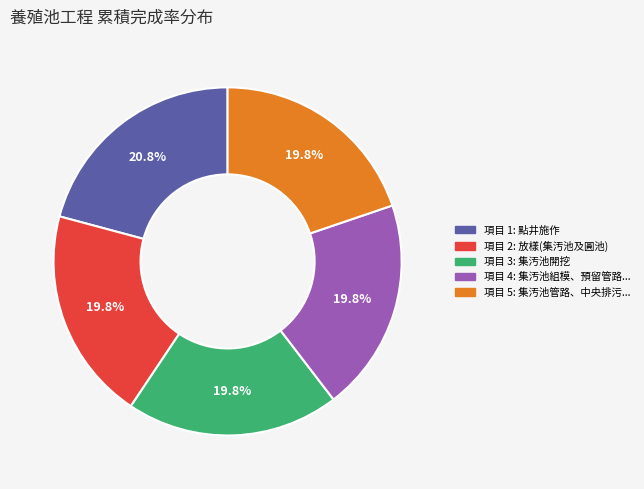

Is there any slice that represents more than half of the pie?

No